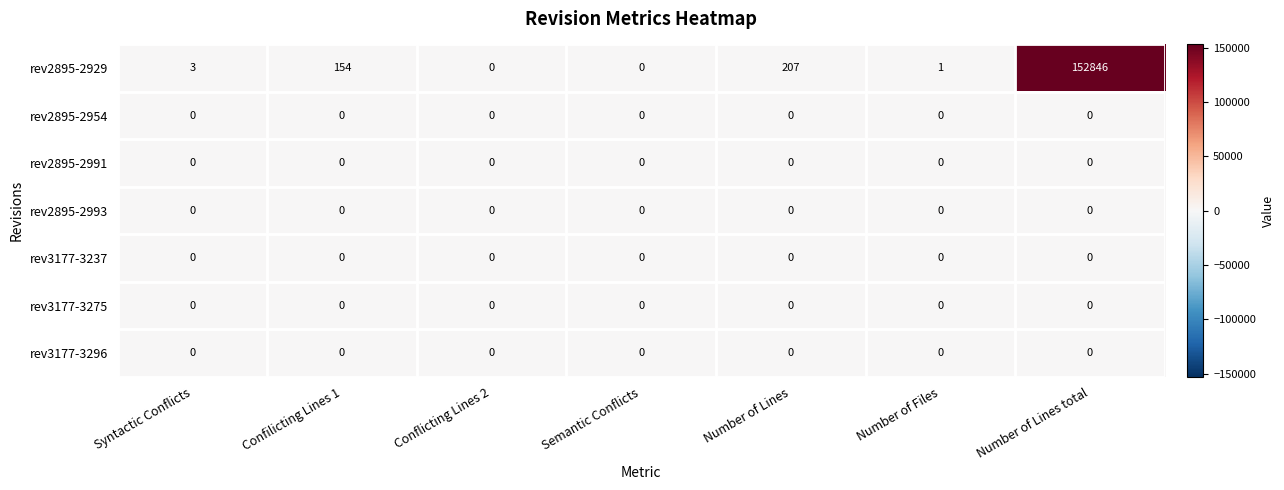

Which category has the highest value across all series?

Number of Lines total